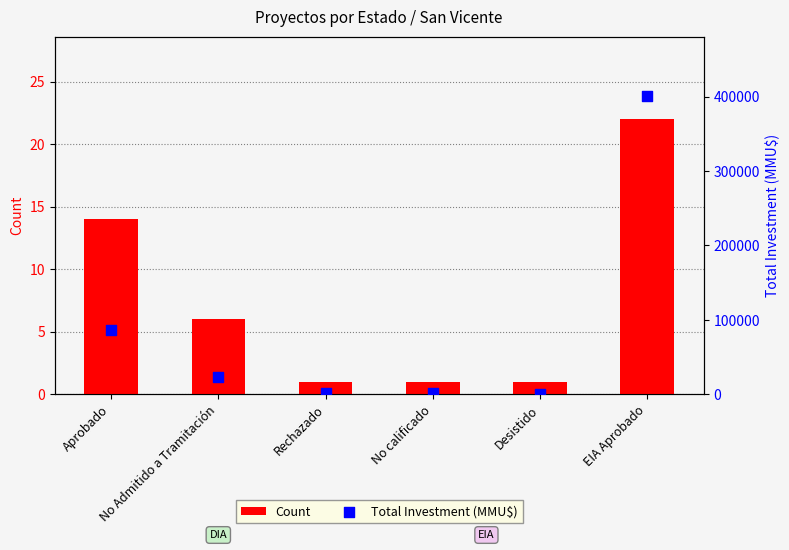

Is the value of Total Investment (MMU$) at EIA Aprobado greater than the value of Count at EIA Aprobado?

Yes